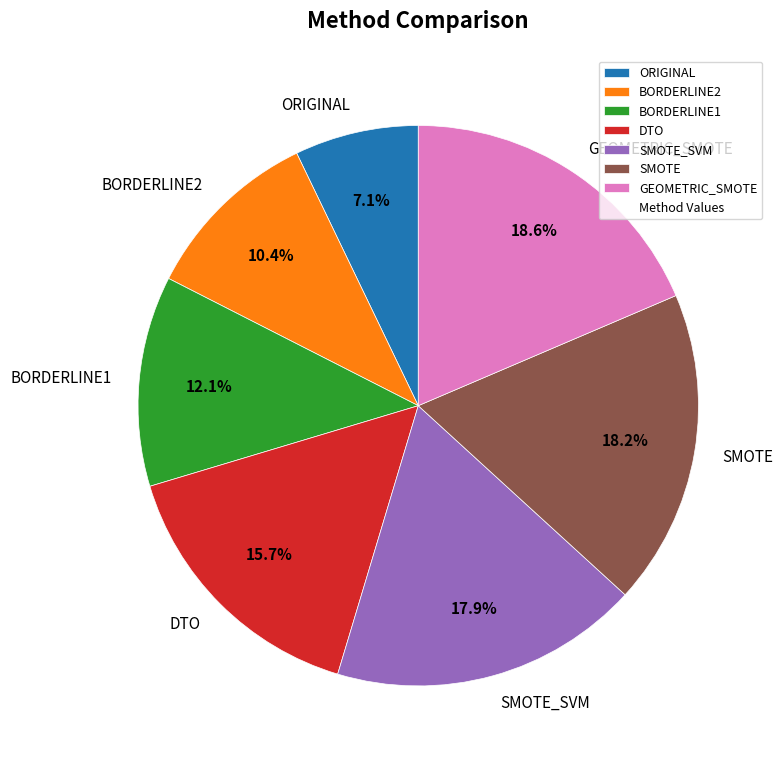

Count the number of slices in the pie.

7